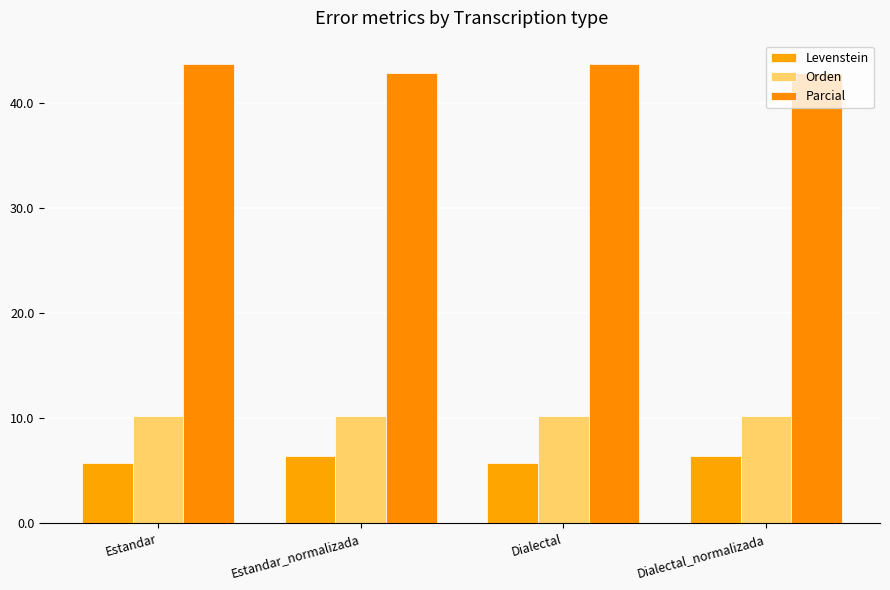

Are the bars horizontal?

No